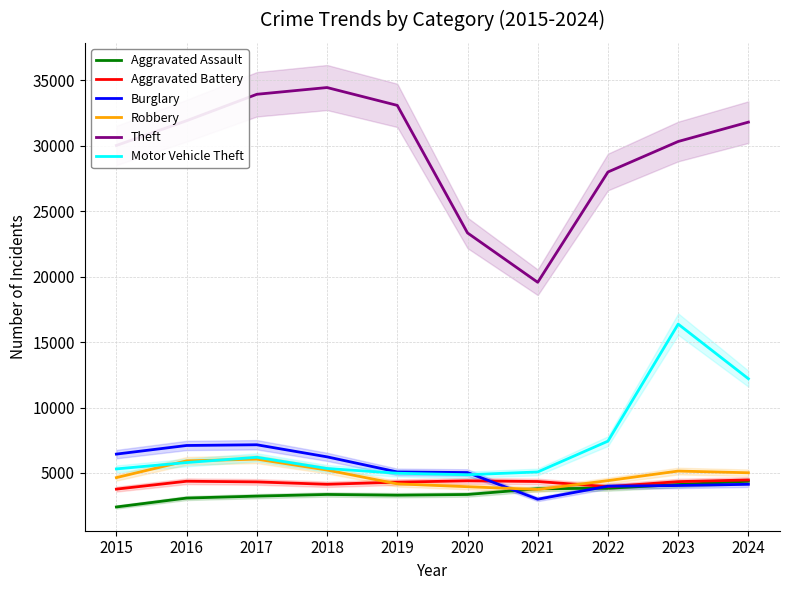

List the series in order of their peak value, lowest first.

Aggravated Assault, Aggravated Battery, Robbery, Burglary, Motor Vehicle Theft, Theft